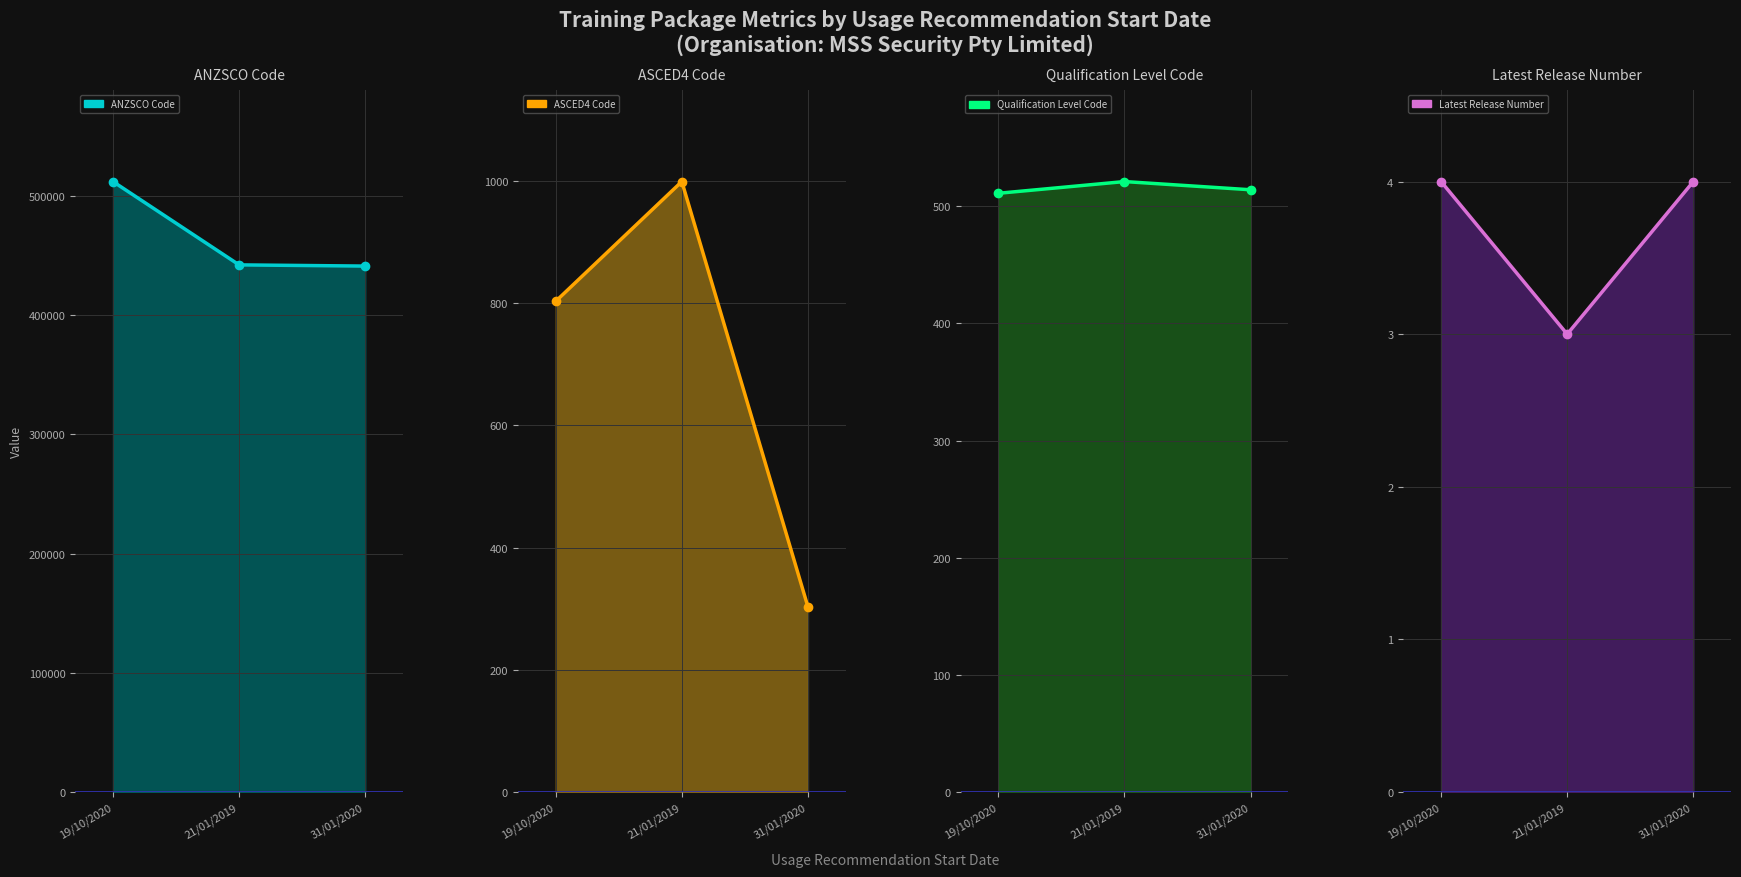

Count the number of categories in the chart.

3